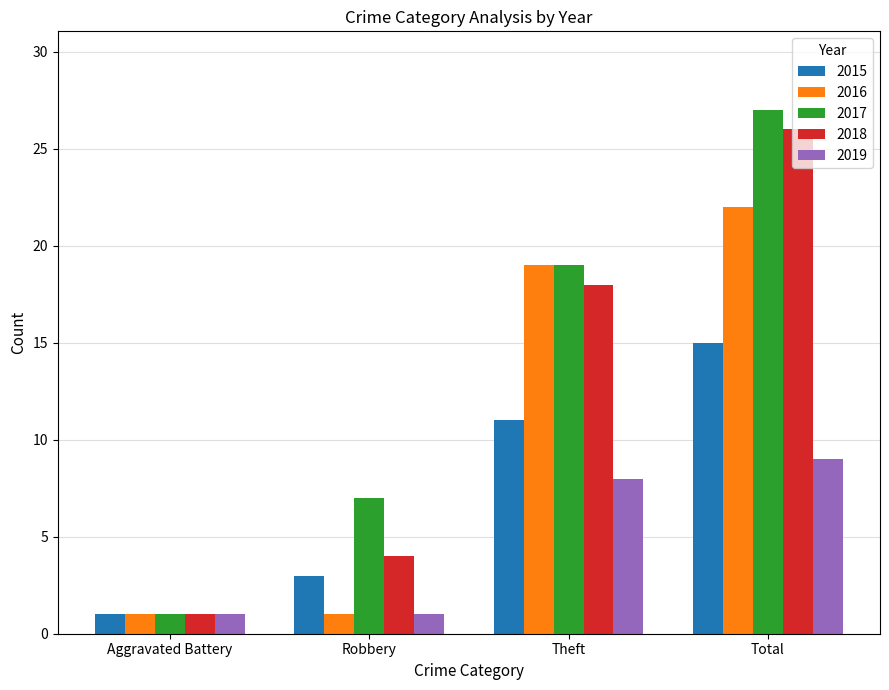

Reading right to left, list all the values displayed in this chart.

2015: 15	11	3	1
2016: 22	19	1	1
2017: 27	19	7	1
2018: 26	18	4	1
2019: 9	8	1	1